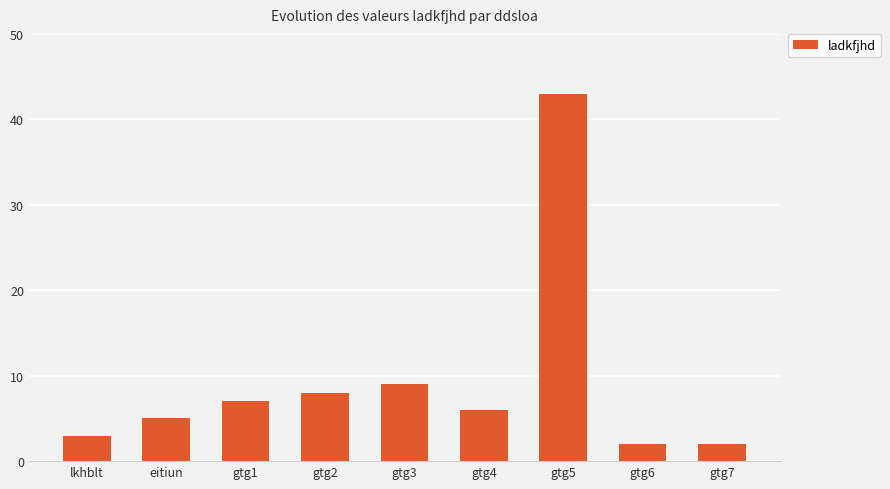

True or false: the data shows 7 at gtg1.

True